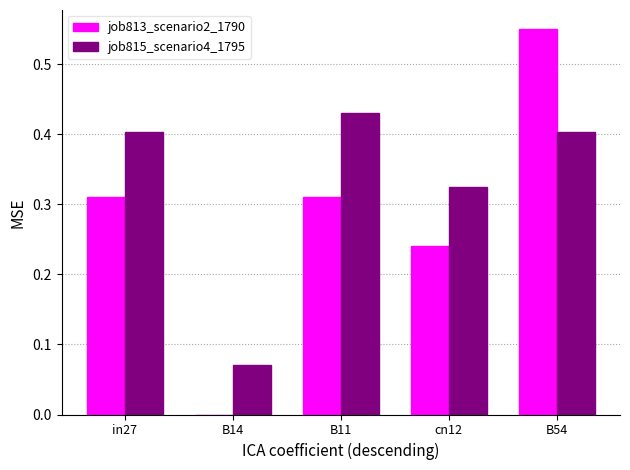

What is the sum of all job815_scenario4_1795 values?

1.6